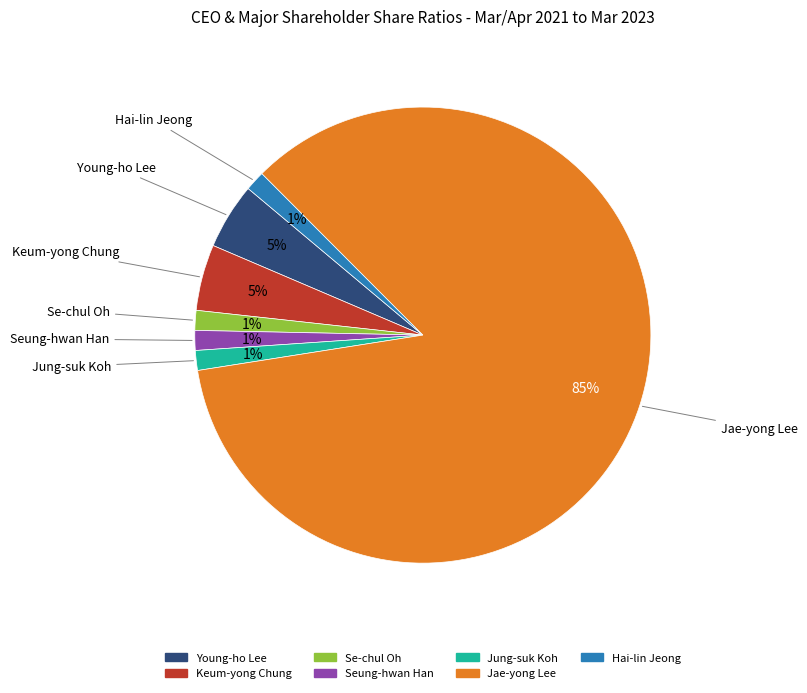

Which category has the biggest portion of the pie?

Jae-yong Lee